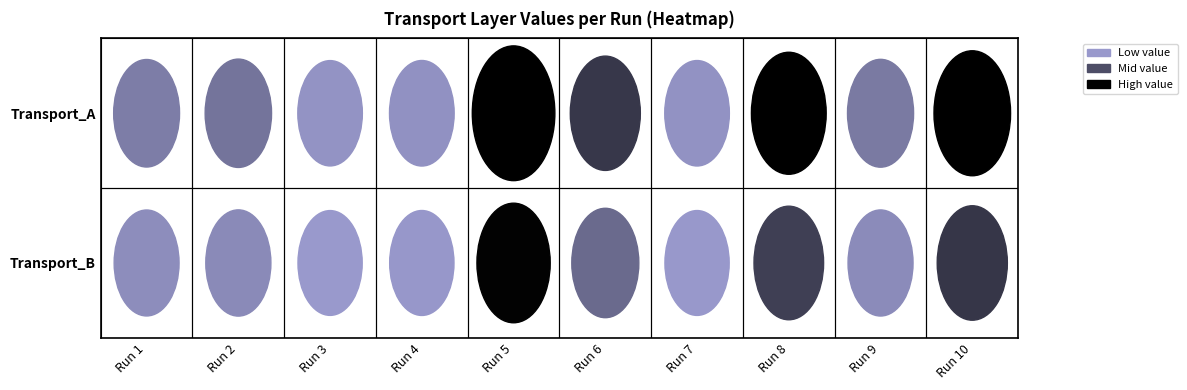

List the series in order of their peak value, lowest first.

2, 1